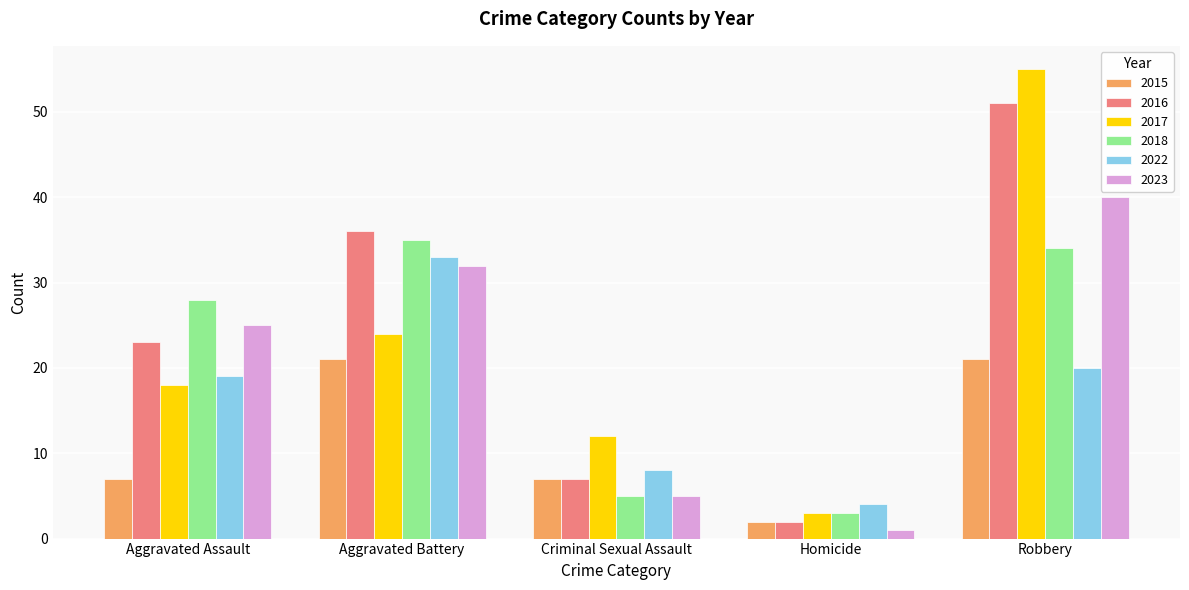

Between Aggravated Battery and Criminal Sexual Assault, which series saw the biggest shift?

2018